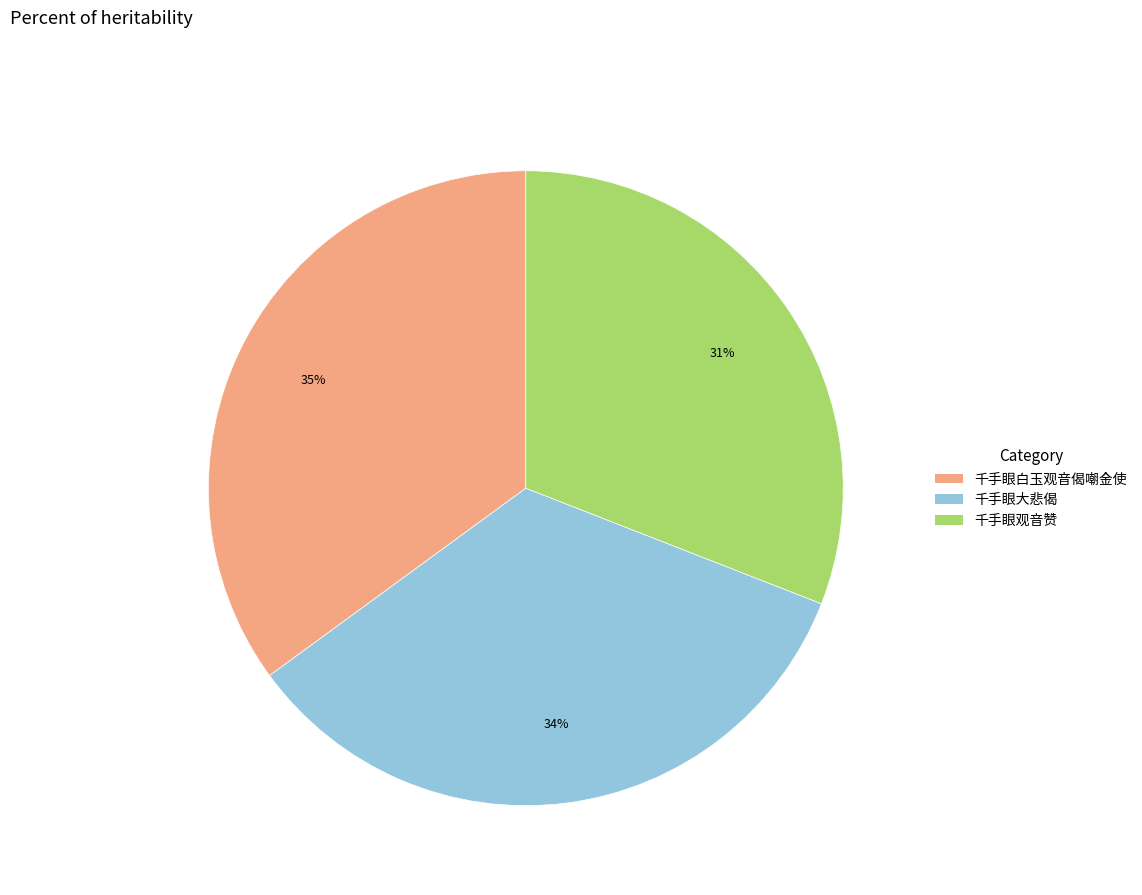

To the nearest percent, what is the average slice percentage?

33%